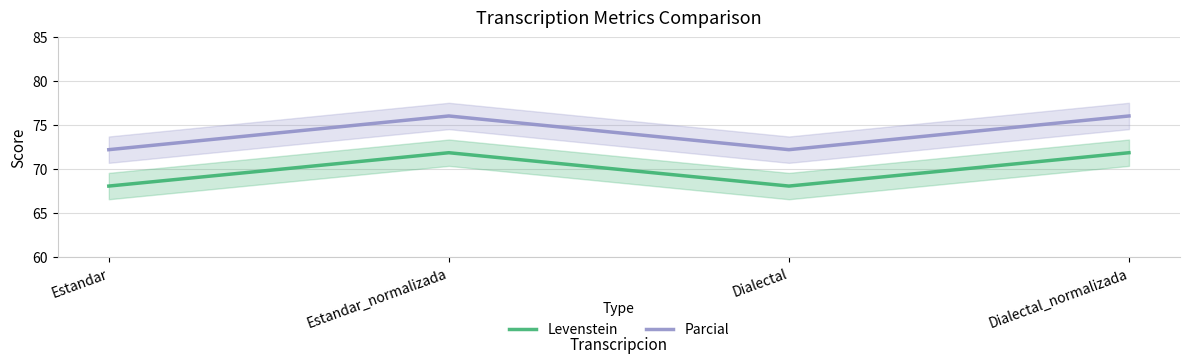

How many values in the Parcial series exceed 76?

2